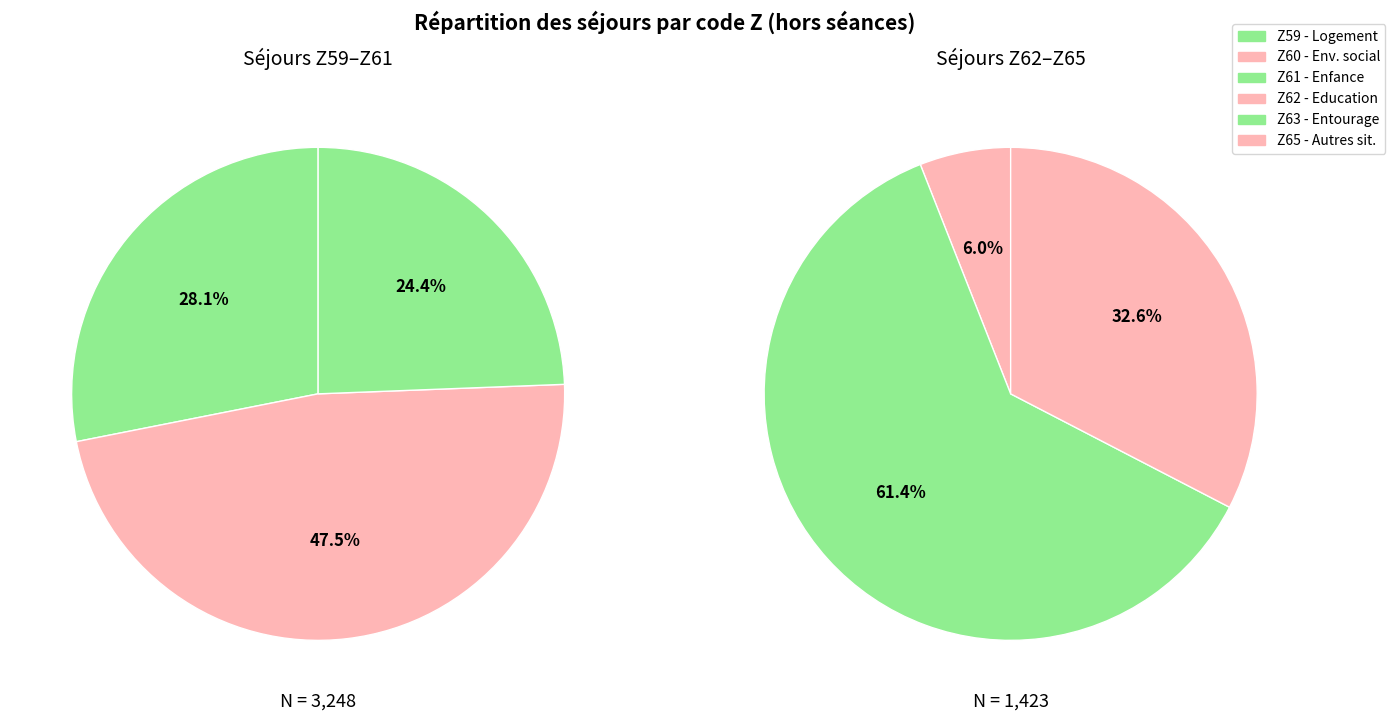

Combined, do Z63 and Z60 account for over 50%?

Yes